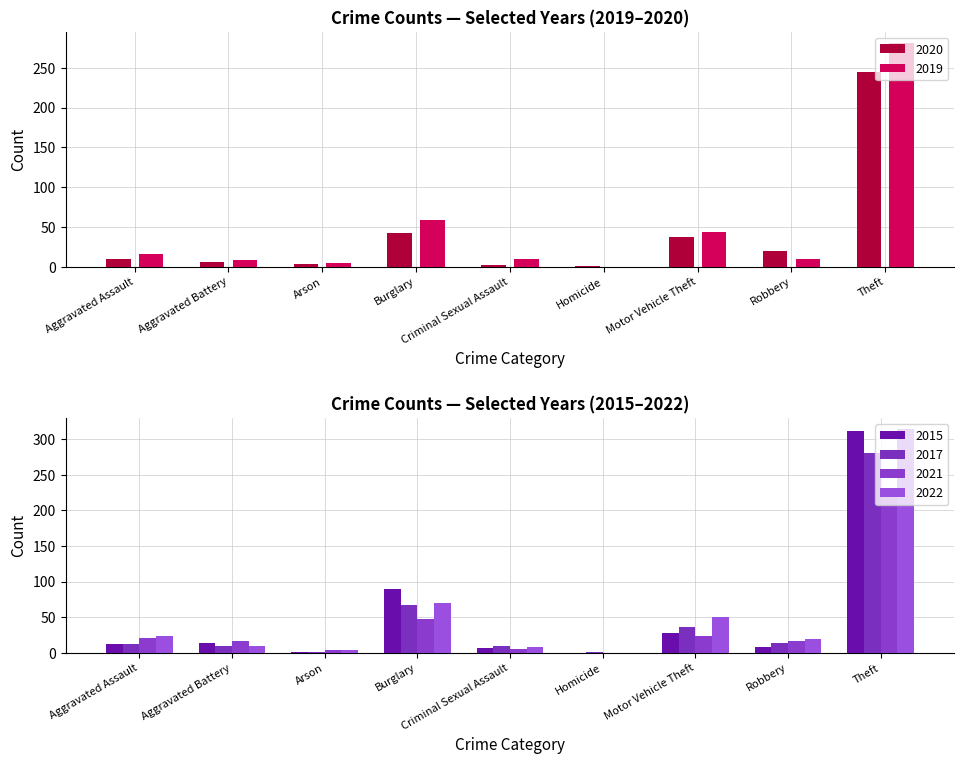

What is the average value of the 2022 series?

55